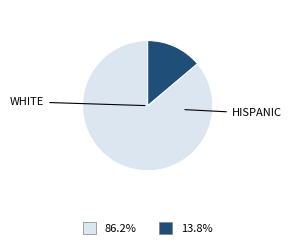

Is there any slice that represents more than half of the pie?

Yes